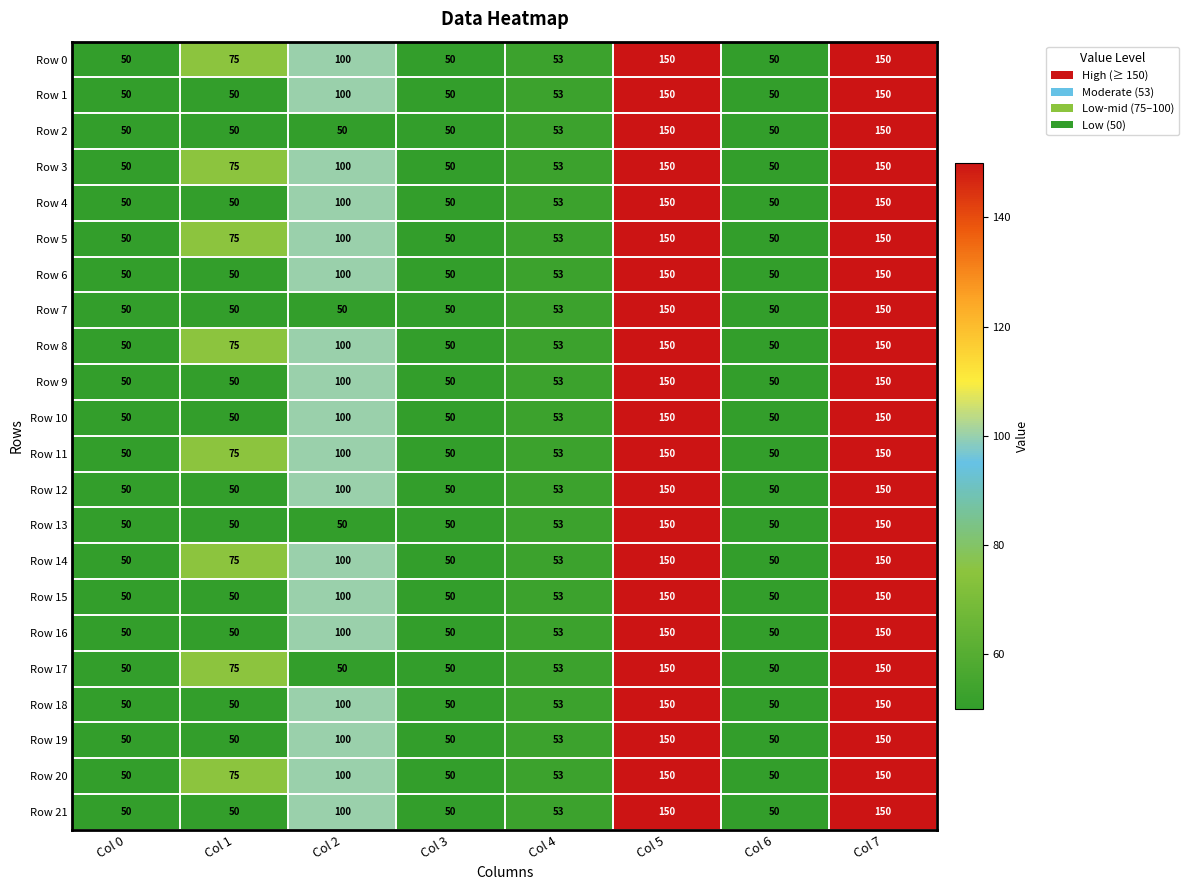

At how many categories does at least one series exceed 74?

4